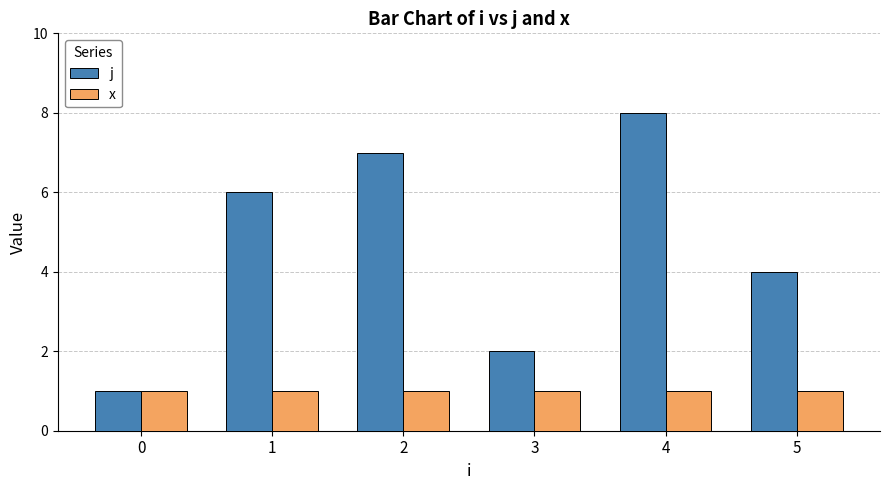

What is the spread (max minus min) of values at 2?

6